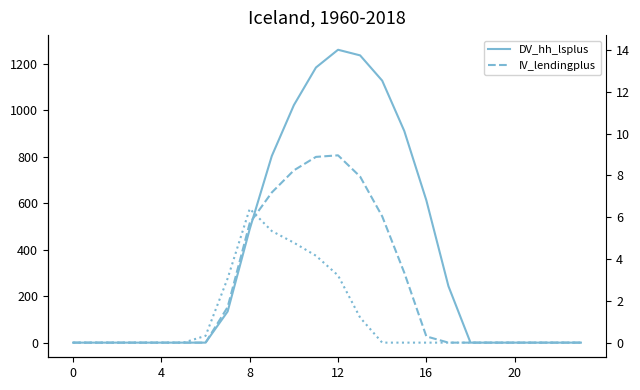

How many values in the row_0.1 series exceed 0?

10